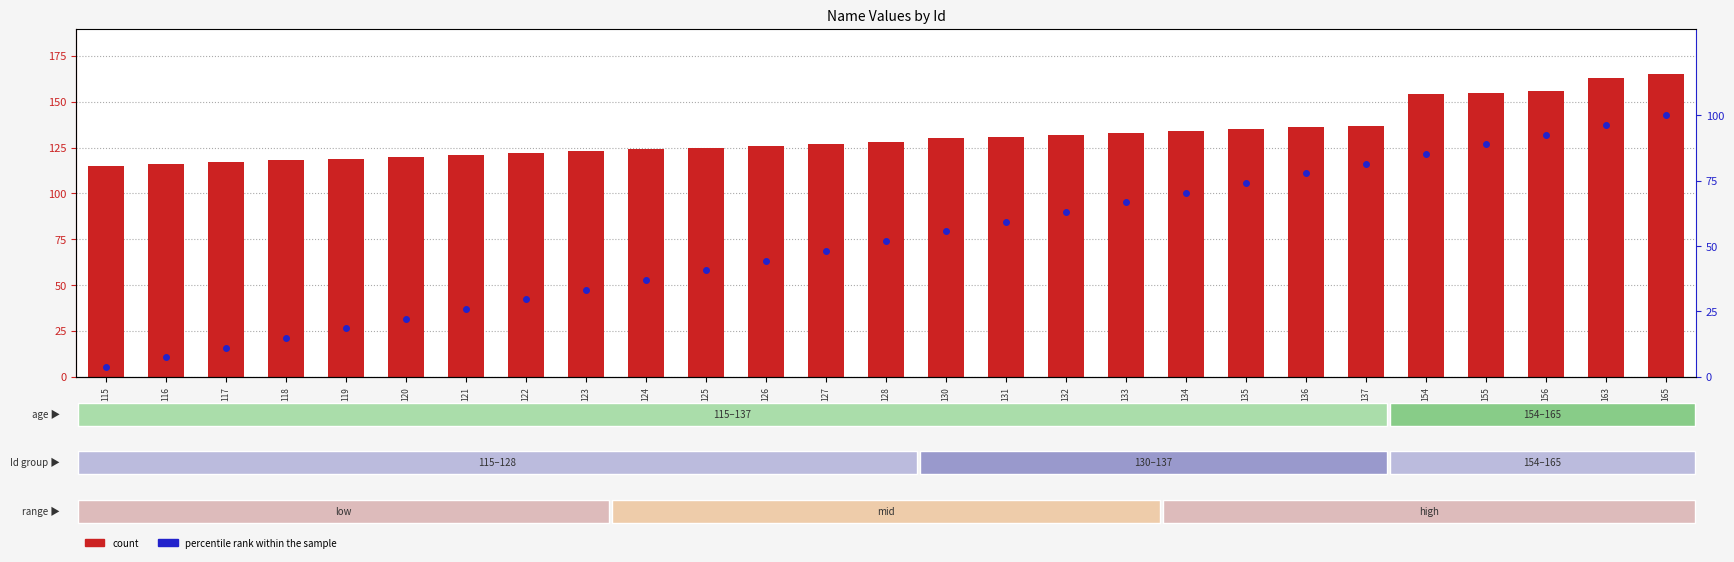

Which category has the lowest value in the percentile rank within the sample series?

115